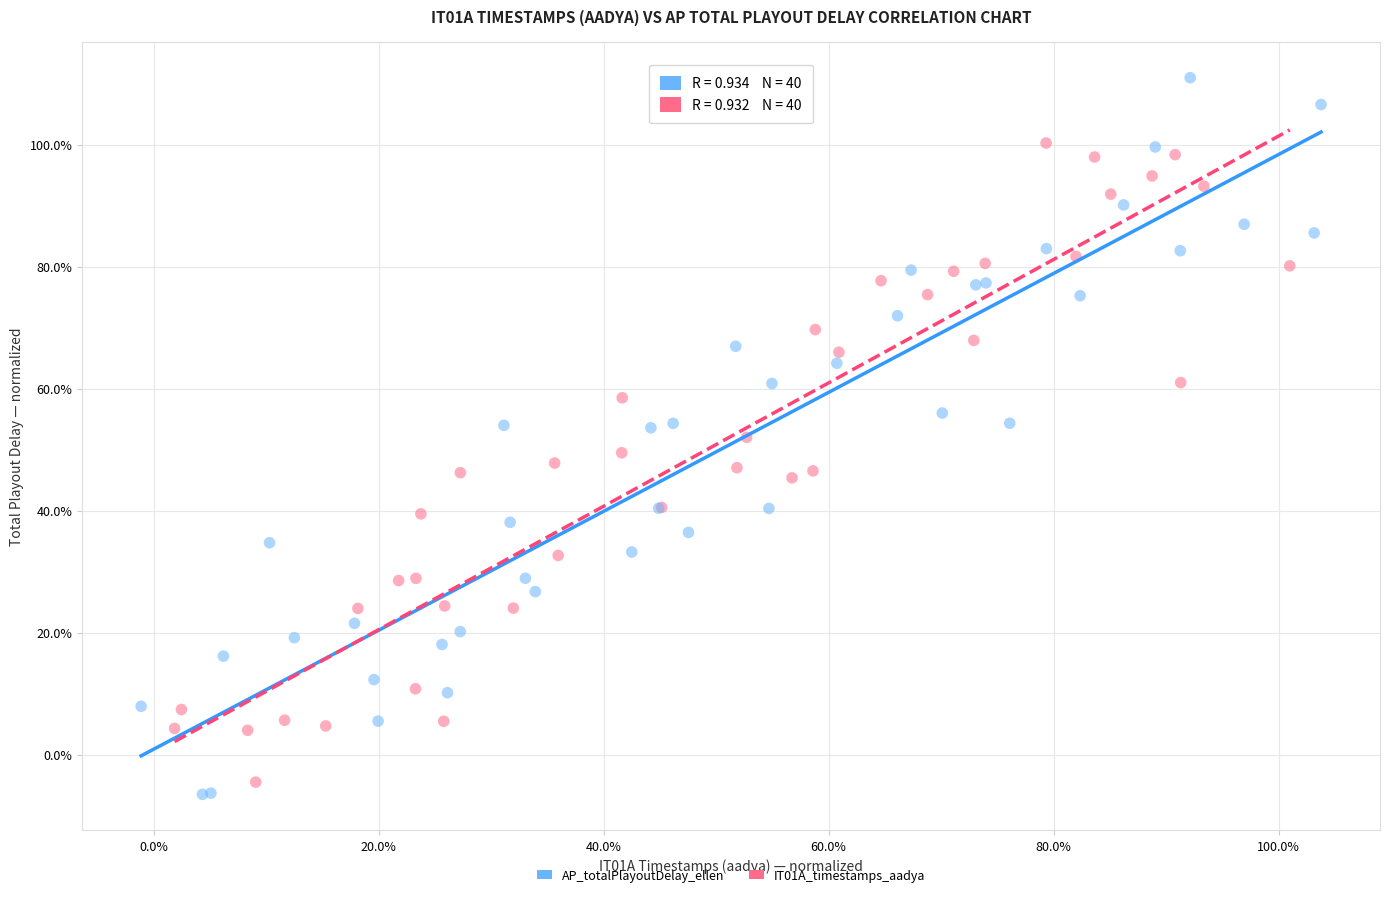

What are all the series names shown in the legend?

AP_totalPlayoutDelay_ellen, IT01A_timestamps_aadya